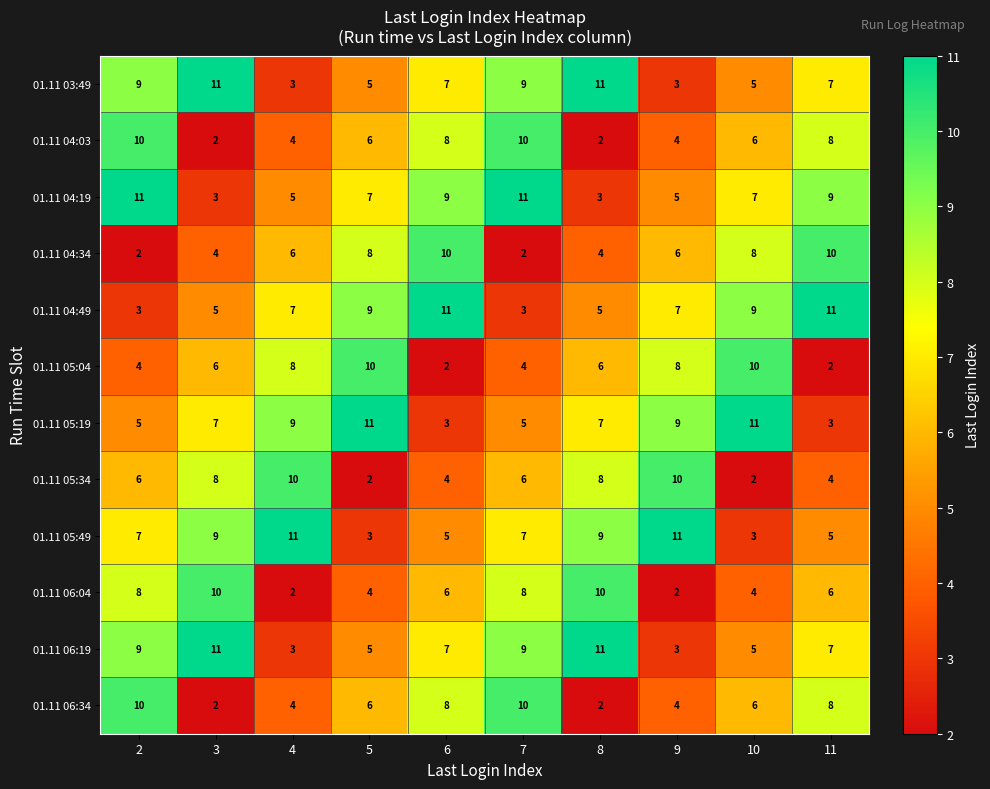

What is the maximum value shown in the chart?

11